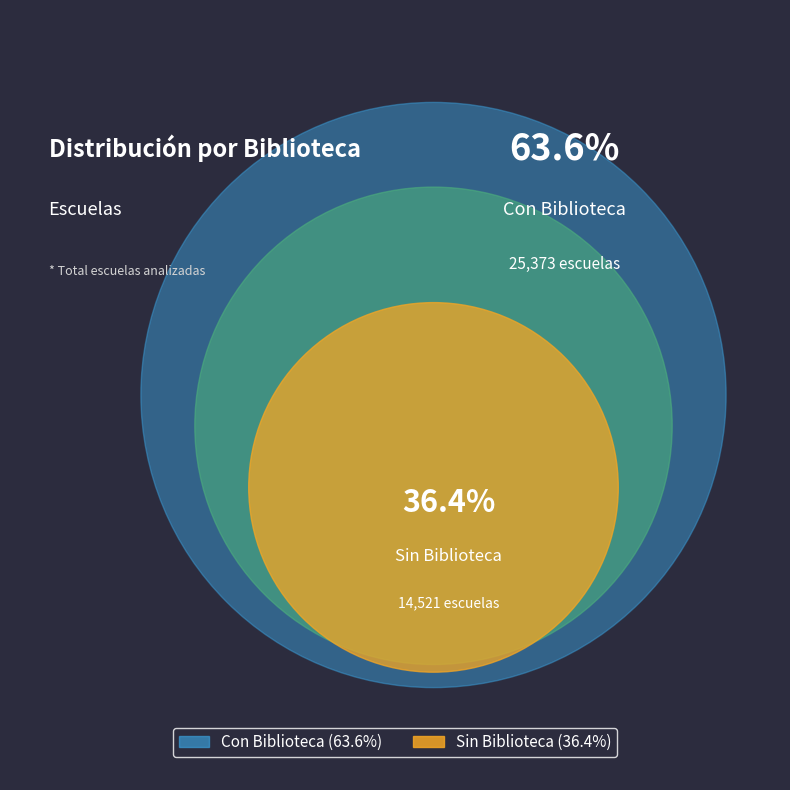

How many slices are in this pie chart?

2